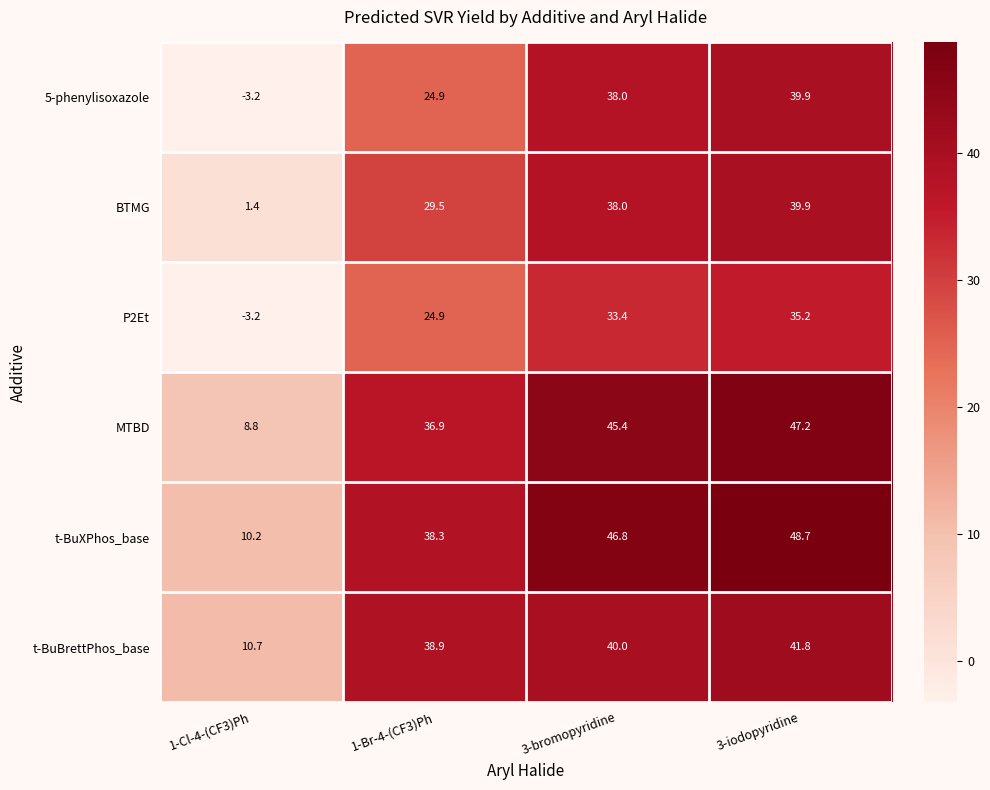

What is the total value across all series at 3-bromopyridine?

241.6